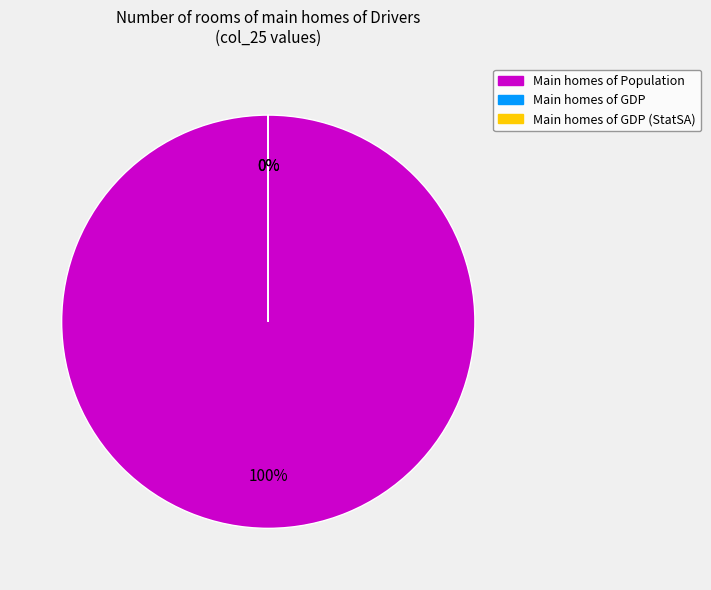

To the nearest percent, what is the difference between the largest and smallest slice percentages?

100%